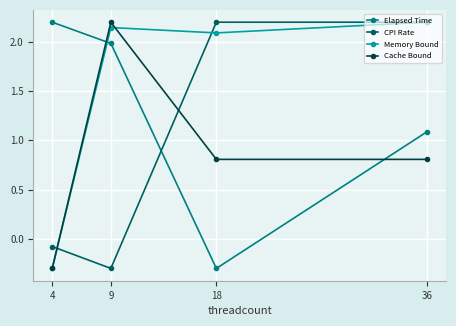

What is the total value across all series at 18?

4.8